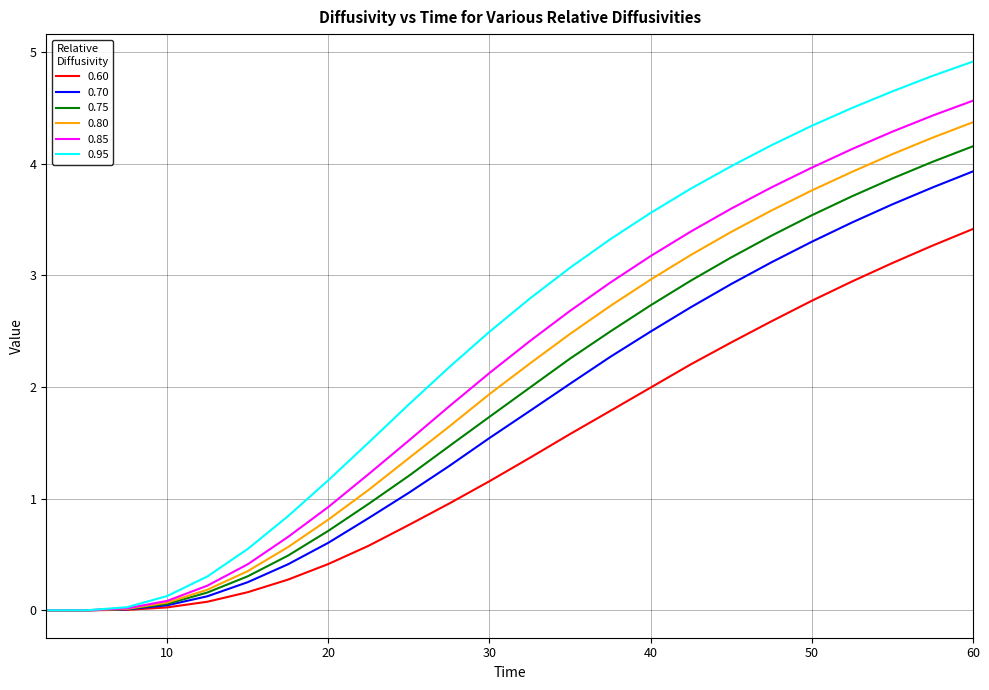

Which series has the largest total across all categories?

0.95